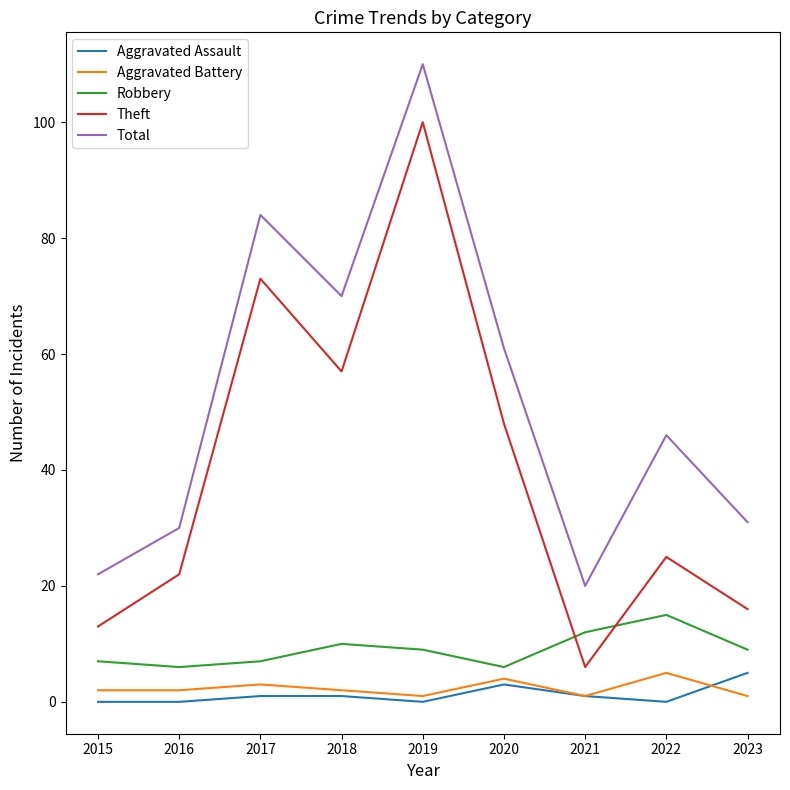

True or false: Total and Aggravated Assault cross at least once.

False